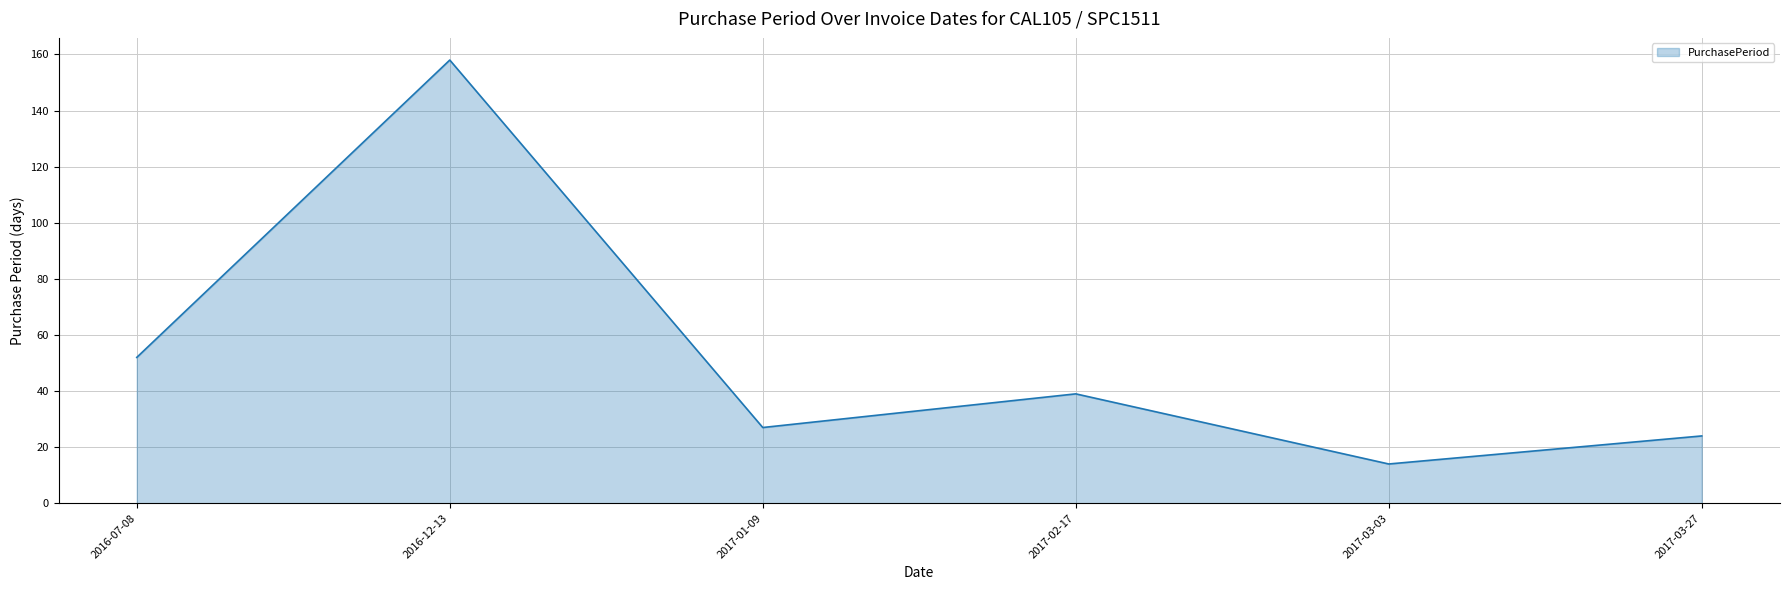

The chart shows a value of 248 at 2016-12-13. True or false?

False